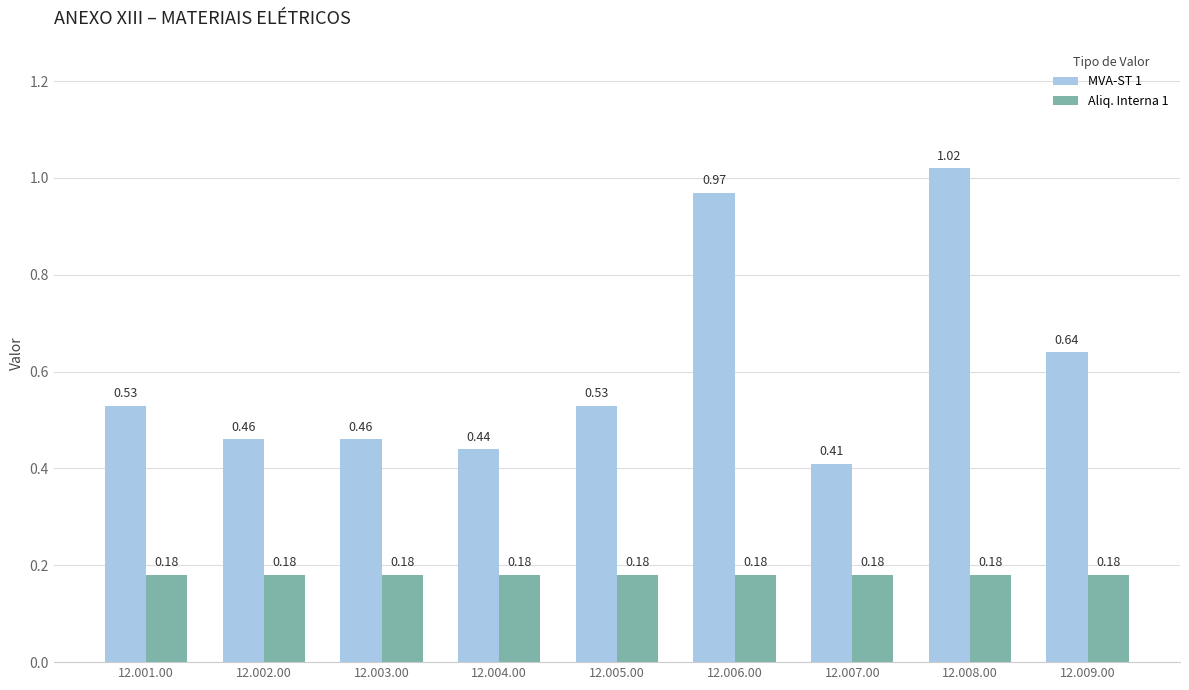

Where is MVA-ST 1 nearest to the value 0?

12.007.00